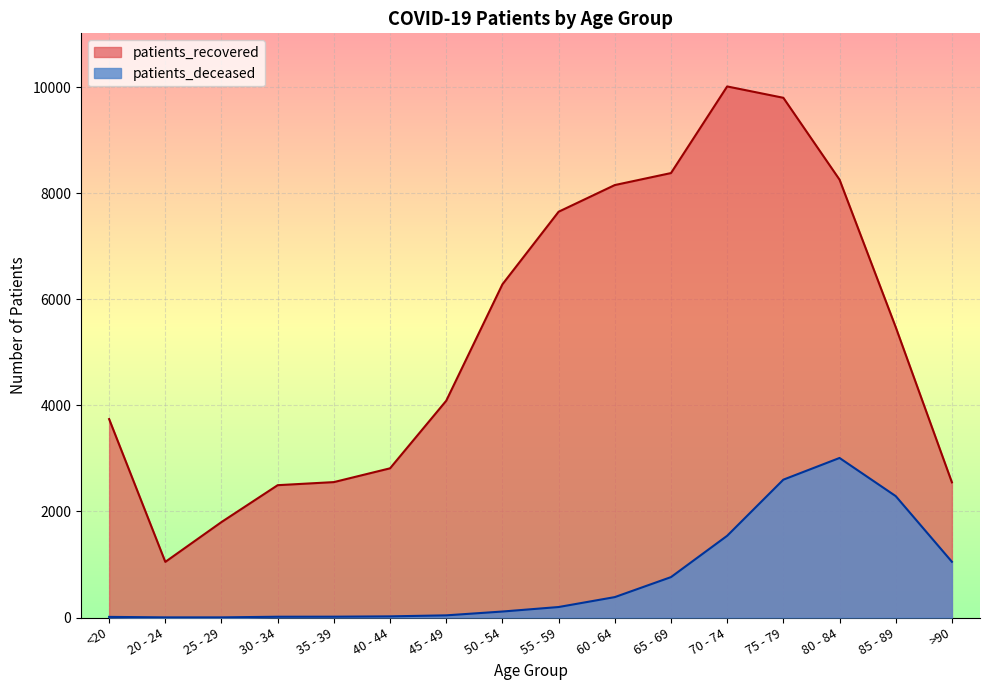

Which series changed the most between 50 - 54 and 75 - 79?

patients_recovered